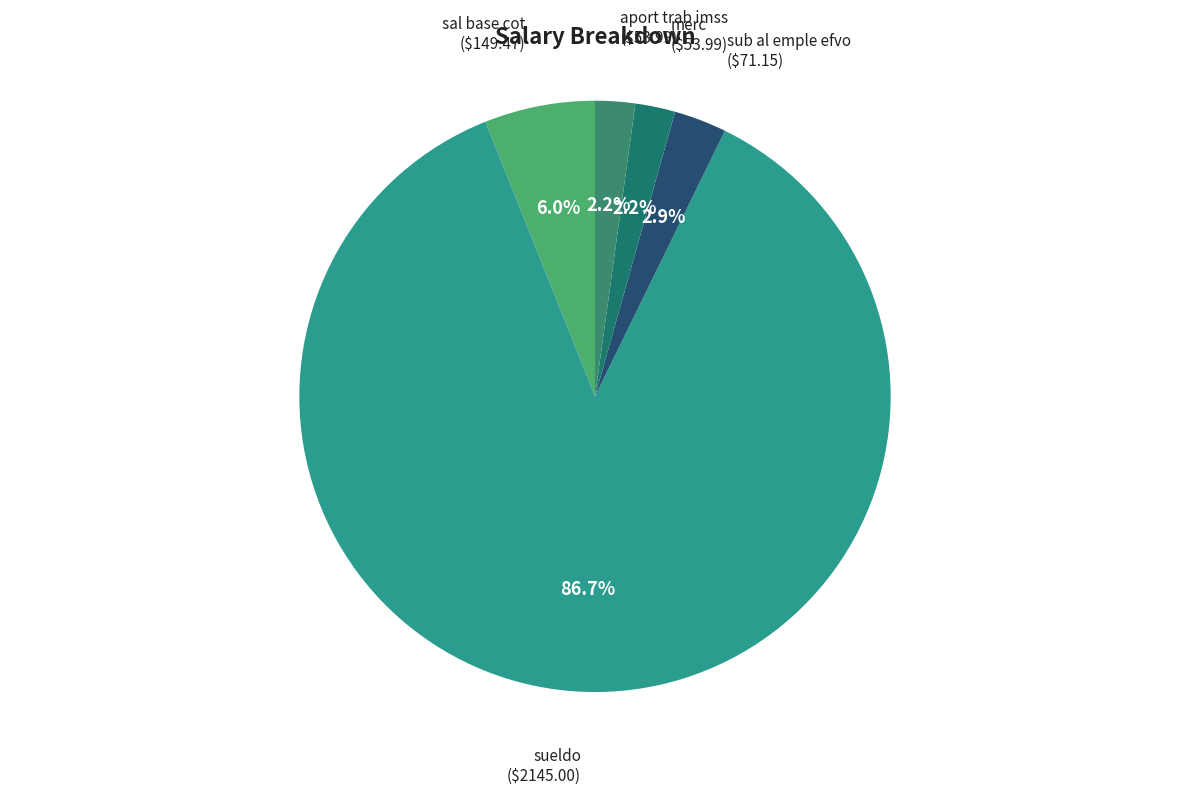

True or false: sal base cot accounts for 6% of the total.

True